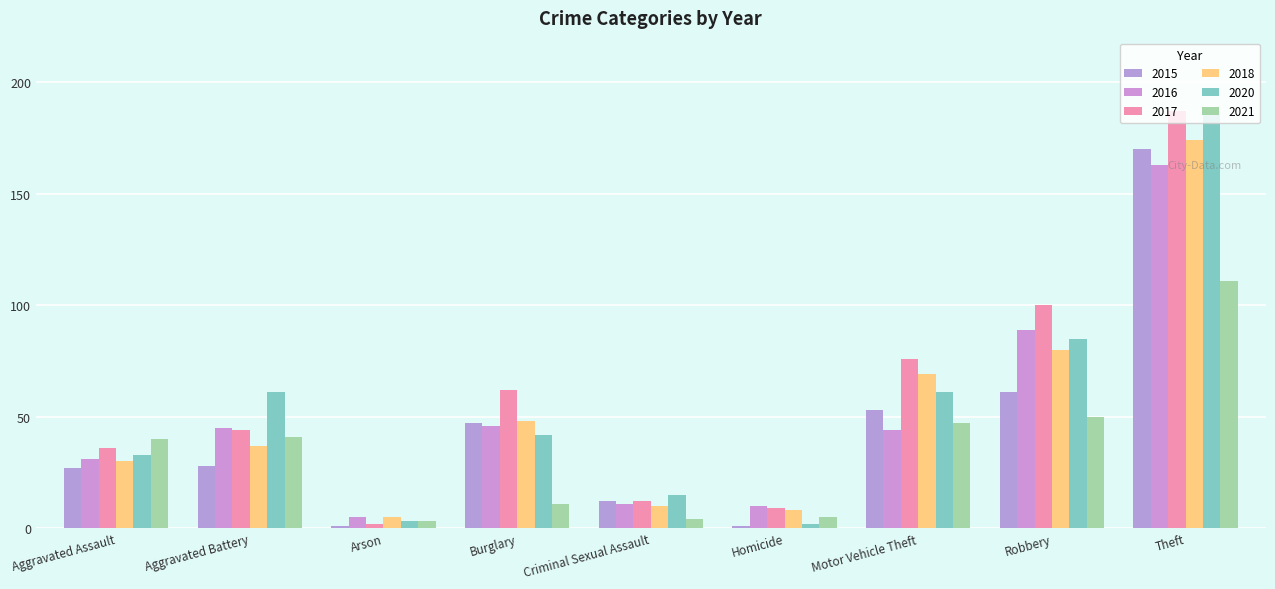

Between Criminal Sexual Assault and Motor Vehicle Theft, which series saw the biggest shift?

2017